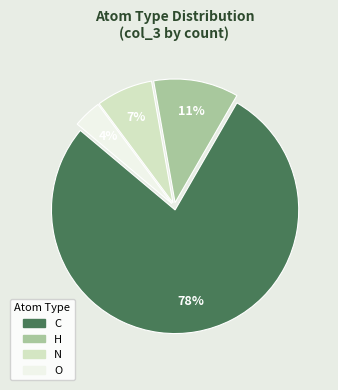

Rank the categories by value from highest to lowest.

C, H, N, O